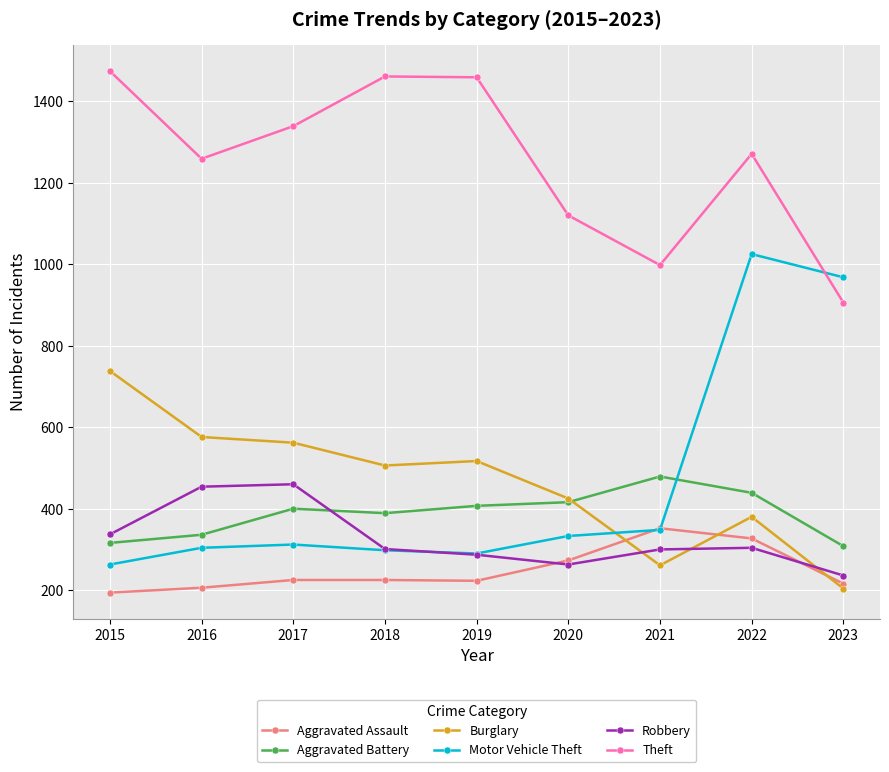

What is the sum of all Aggravated Assault values?

2241